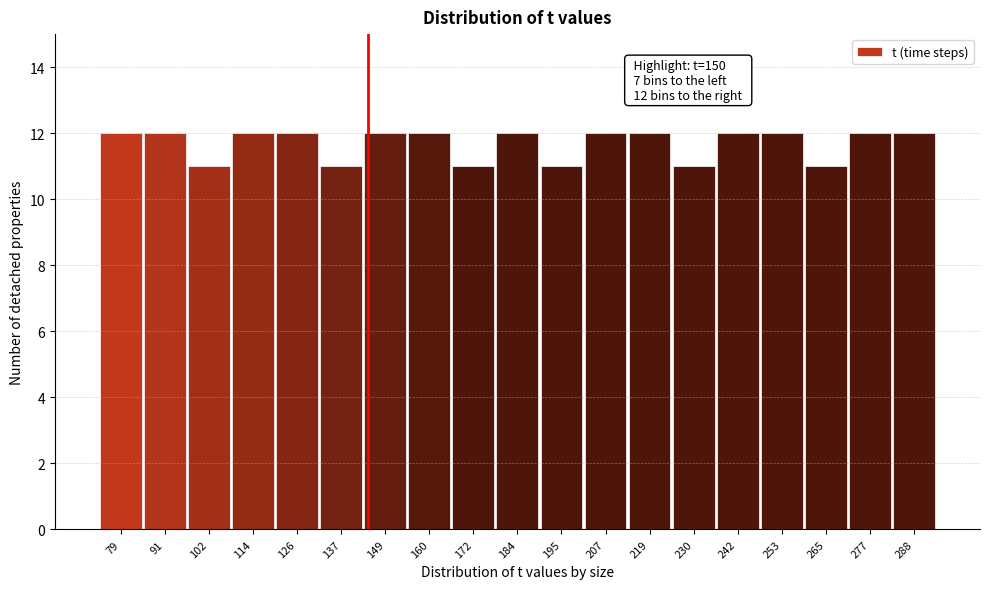

Reading left to right, list all the values displayed in this chart.

12	12	11	12	12	11	12	12	11	12	11	12	12	11	12	12	11	12	12